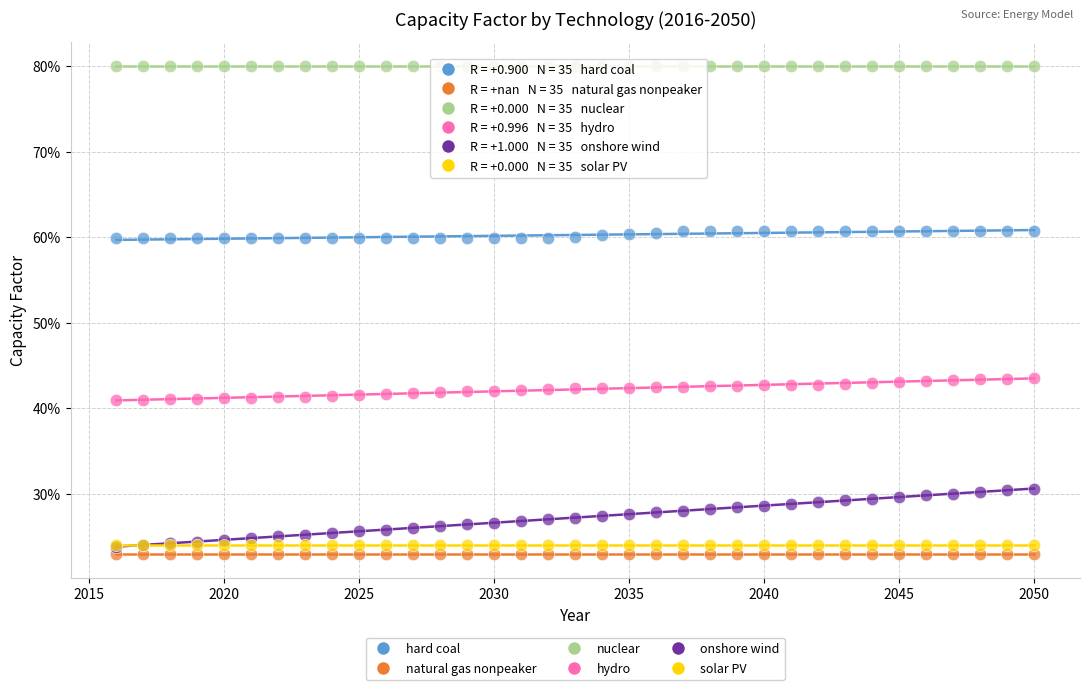

What are all the series names shown in the legend?

hard coal, natural gas nonpeaker, nuclear, hydro, onshore wind, solar PV